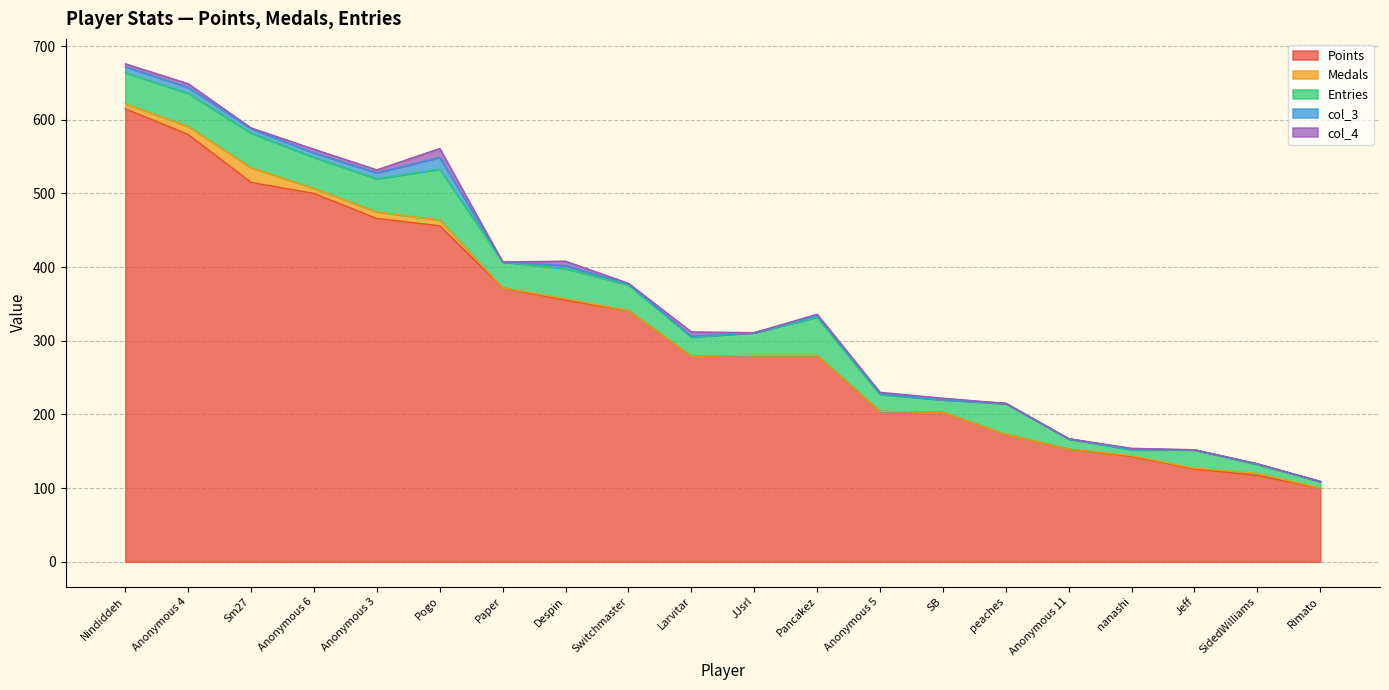

How many lines are shown in the chart?

5